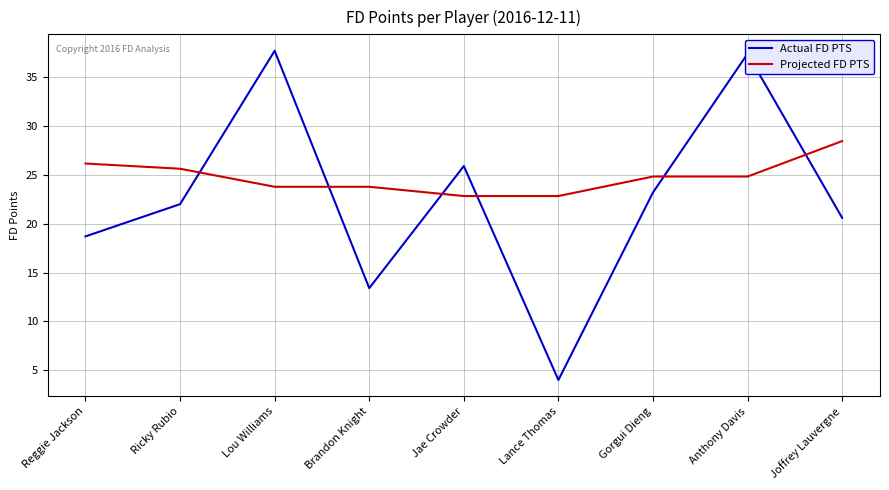

At which category does Actual FD PTS reach its first local valley?

Brandon Knight